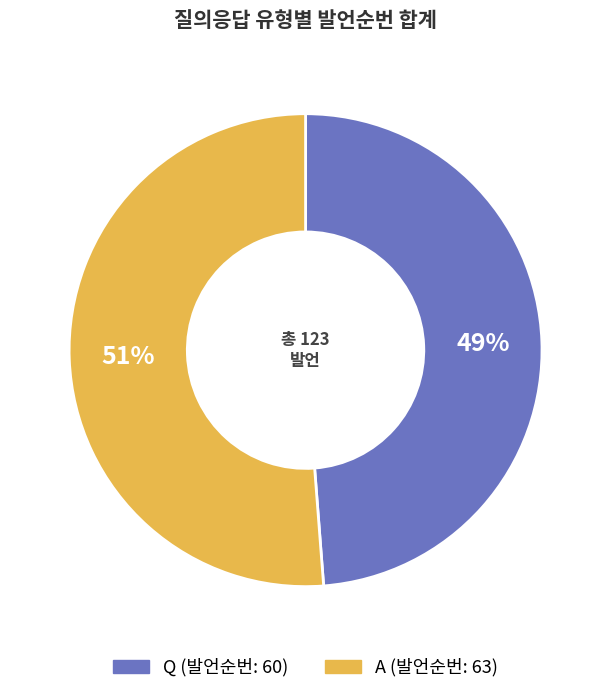

Combined, do A and Q account for over 50%?

Yes